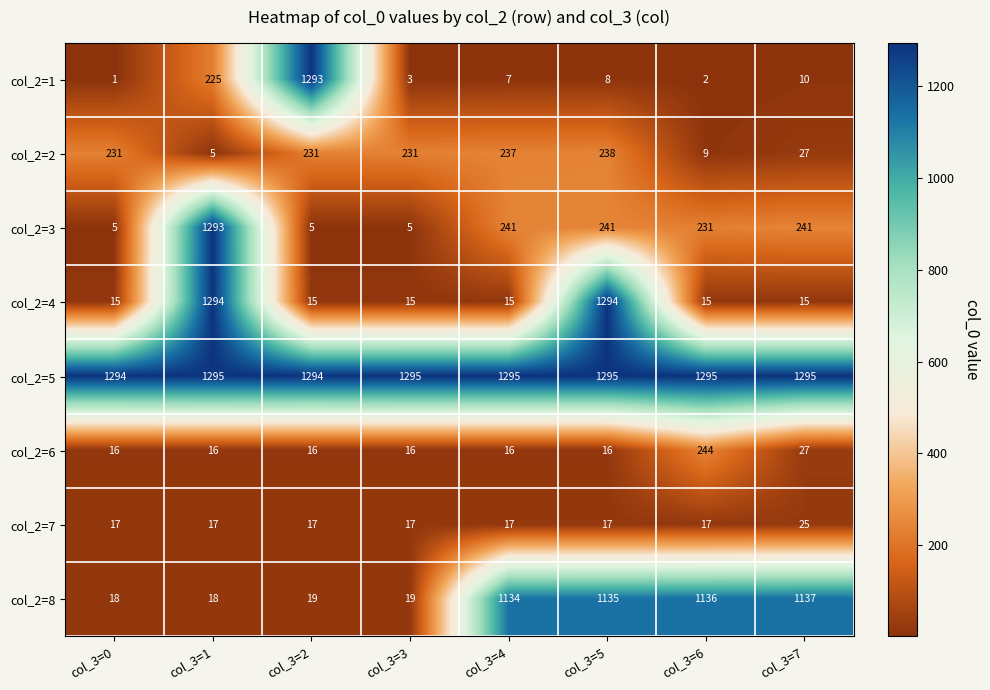

Is the value of col_2=8 at col_3=0 greater than the value of col_2=3 at col_3=2?

Yes